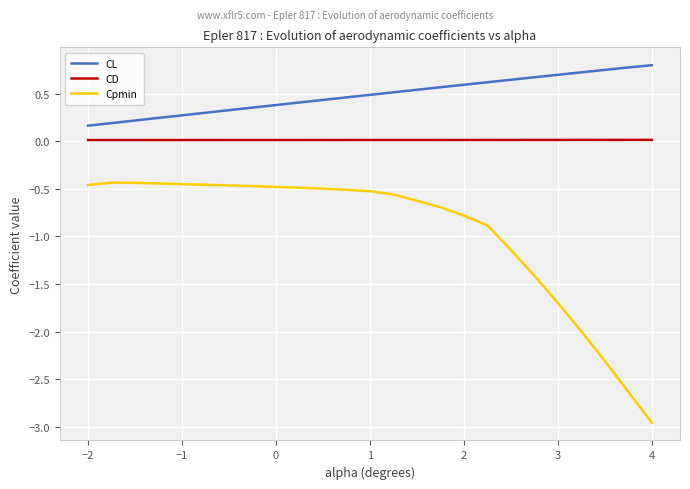

What is the maximum value shown in the chart?

0.8